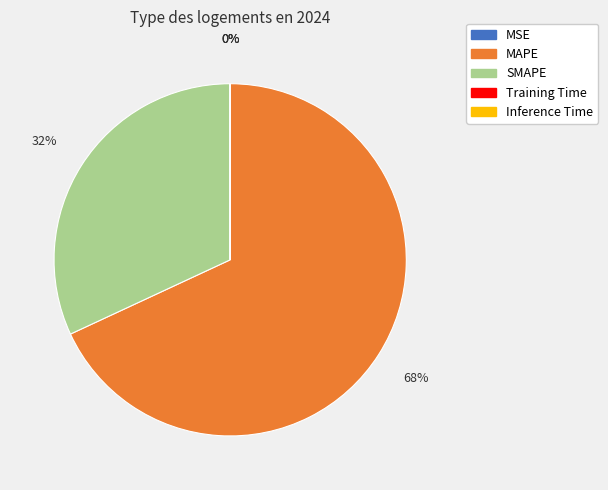

Does MAPE account for over 50% of the chart?

Yes